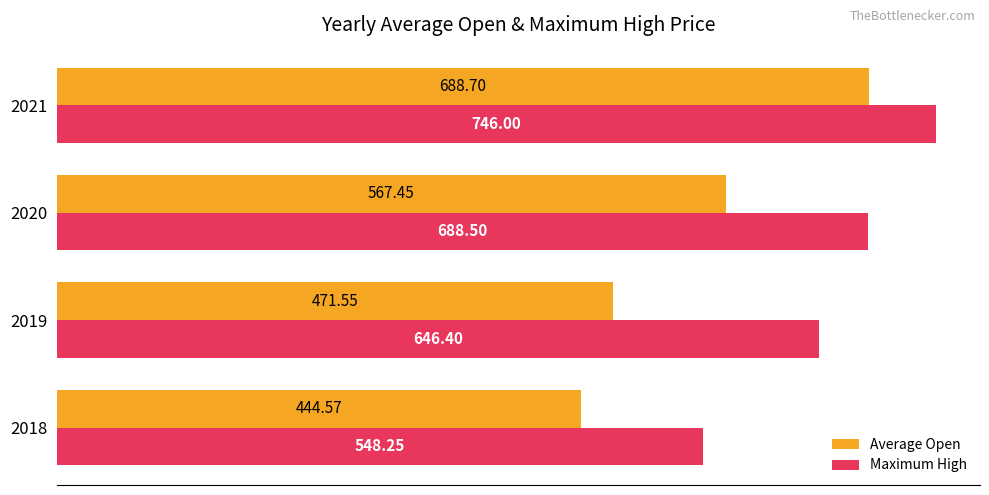

Which series has the widest spread of values?

Average Open